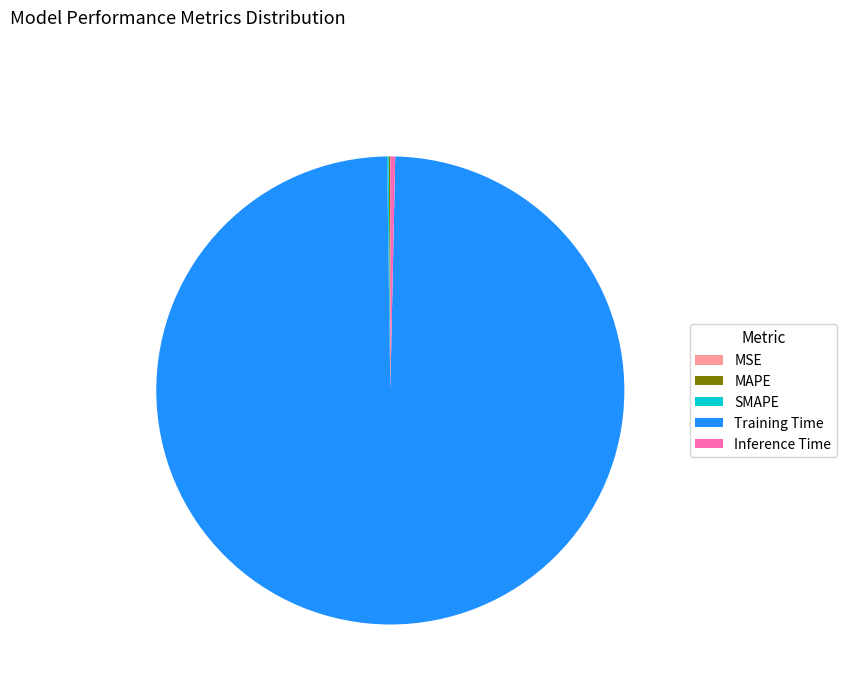

Combined, do Inference Time and Training Time account for over 50%?

Yes